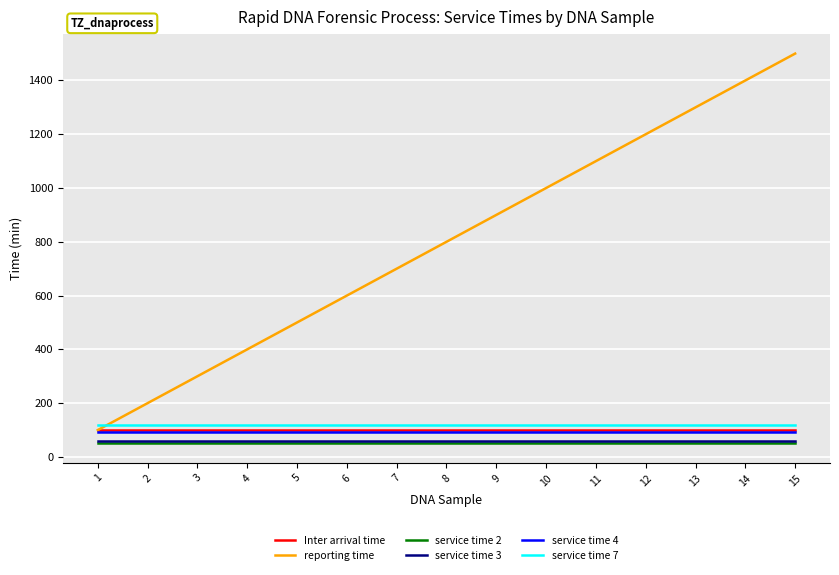

The value of reporting time at 9 is 222.4. True or false?

False